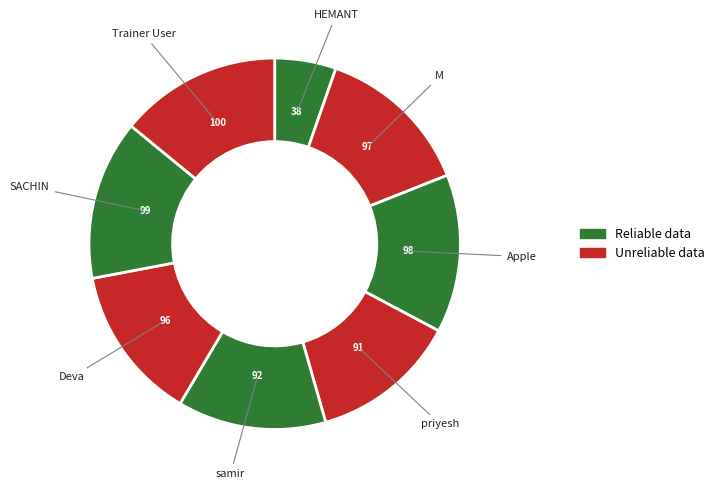

Which category has the smallest portion of the pie?

HEMANT